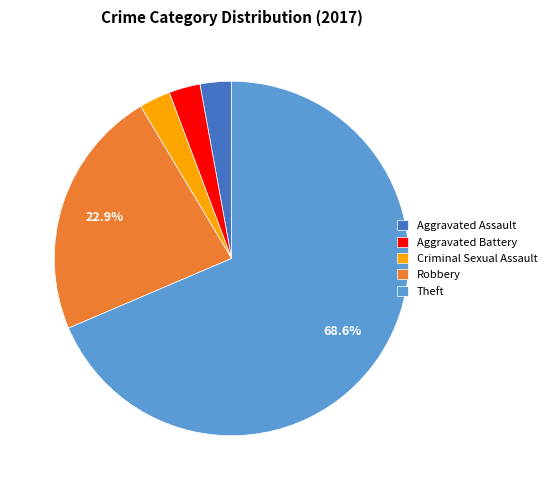

Is the sum of Criminal Sexual Assault and Aggravated Assault greater than half?

No